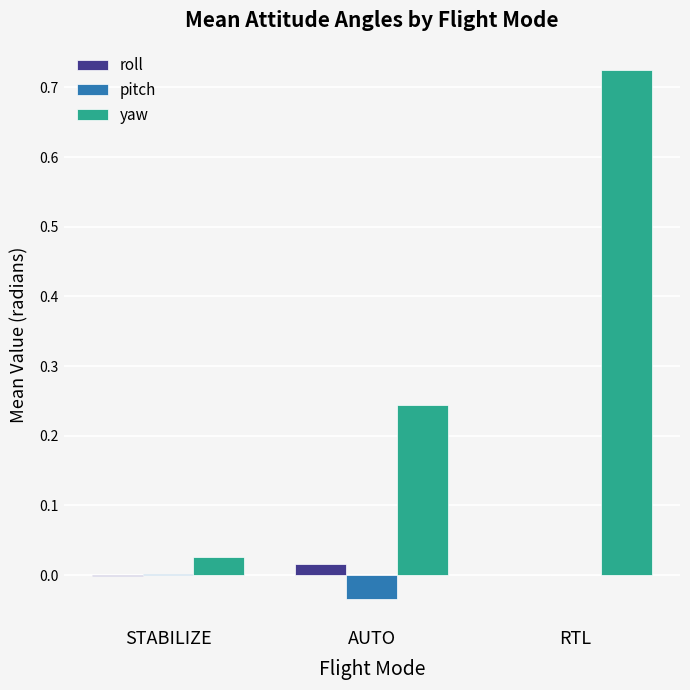

Between AUTO and RTL, which series saw the biggest shift?

yaw